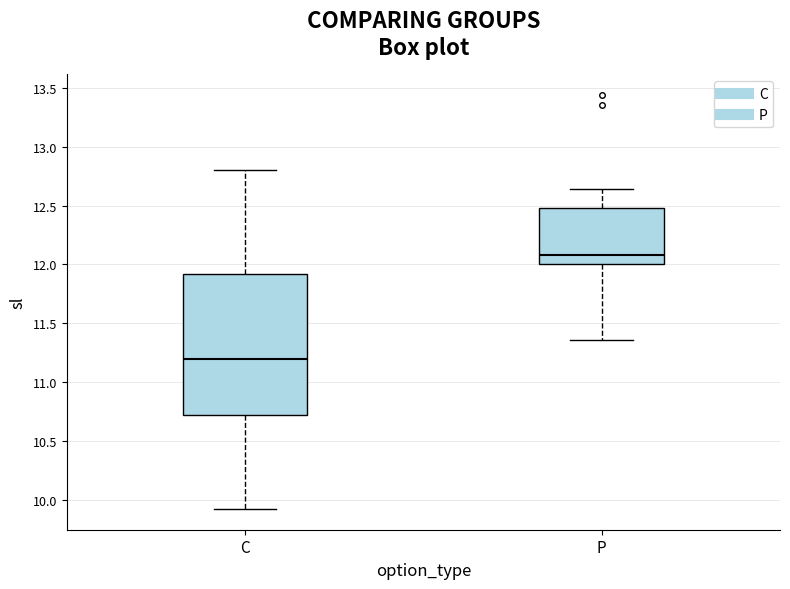

Reading left to right, read every box against the y-axis: the position of its median line, the range the box covers, and the ends of its whiskers. The values are not printed on the chart, so give them approximately, as read against the axis.

C: median 11.20, box 10.70 to 11.90, whiskers 9.90 to 12.80
P: median 12.10, box 12.00 to 12.50, whiskers 11.35 to 12.65